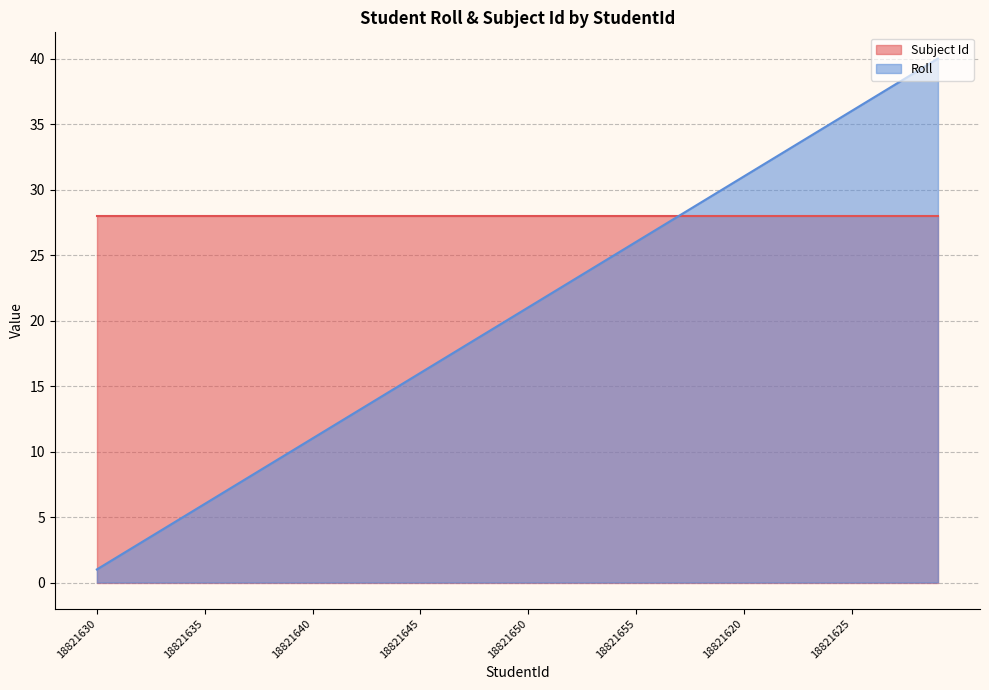

Between 18821631 and 18821640, which is larger?

18821640